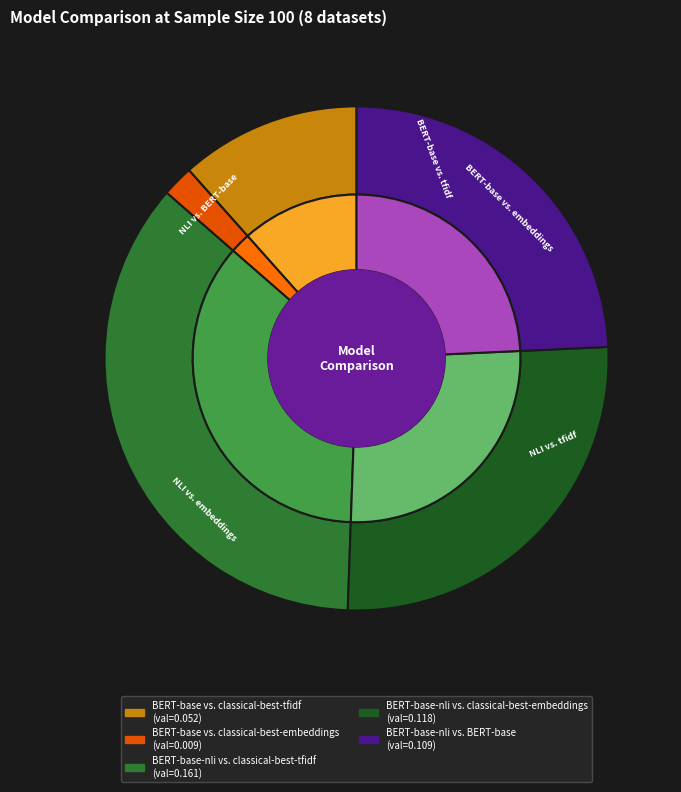

To the nearest percent, what percentage of the pie is BERT-base vs. classical-best-embeddings?

2%